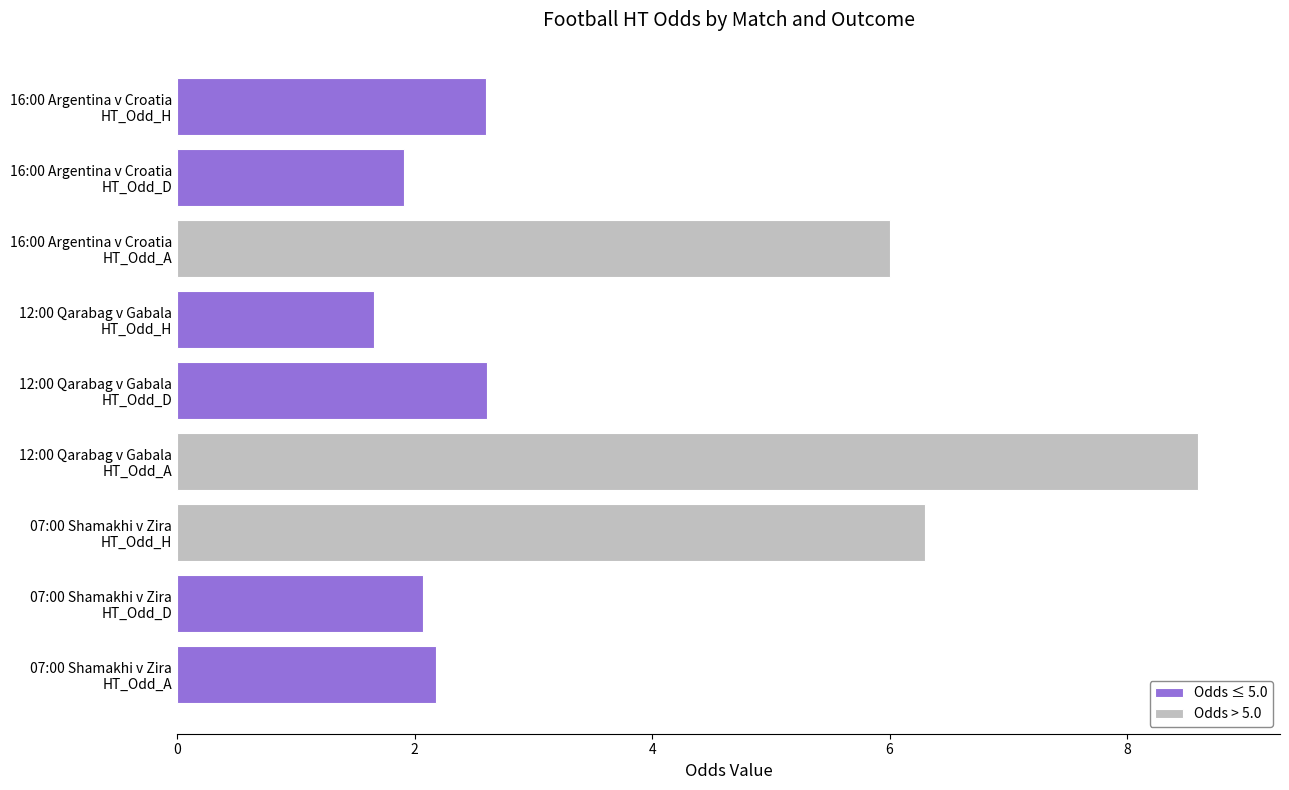

Is it true that the value at 16:00 HT_Odd_H is 2.6?

True